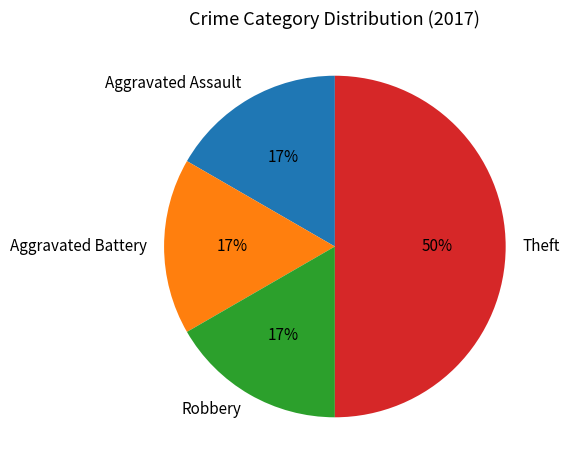

Combined, do Aggravated Battery and Robbery account for over 50%?

No